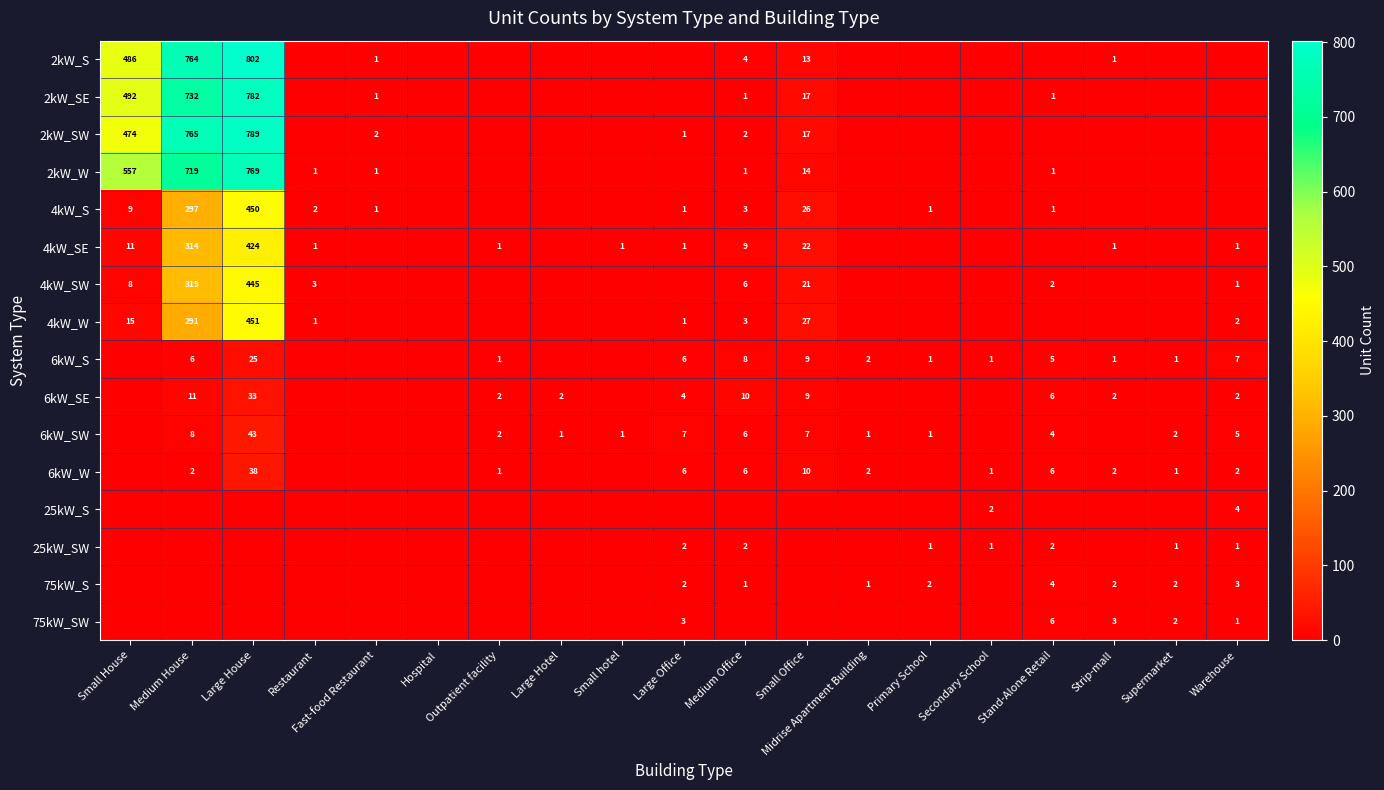

The value of 6kW_SE at Large Office is 4. True or false?

True